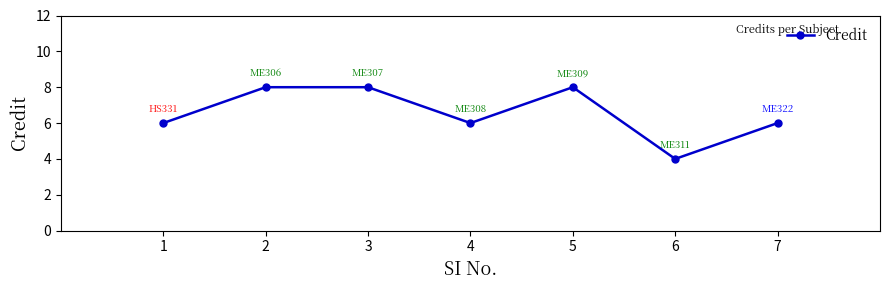

How many values are between 6 and 8?

6